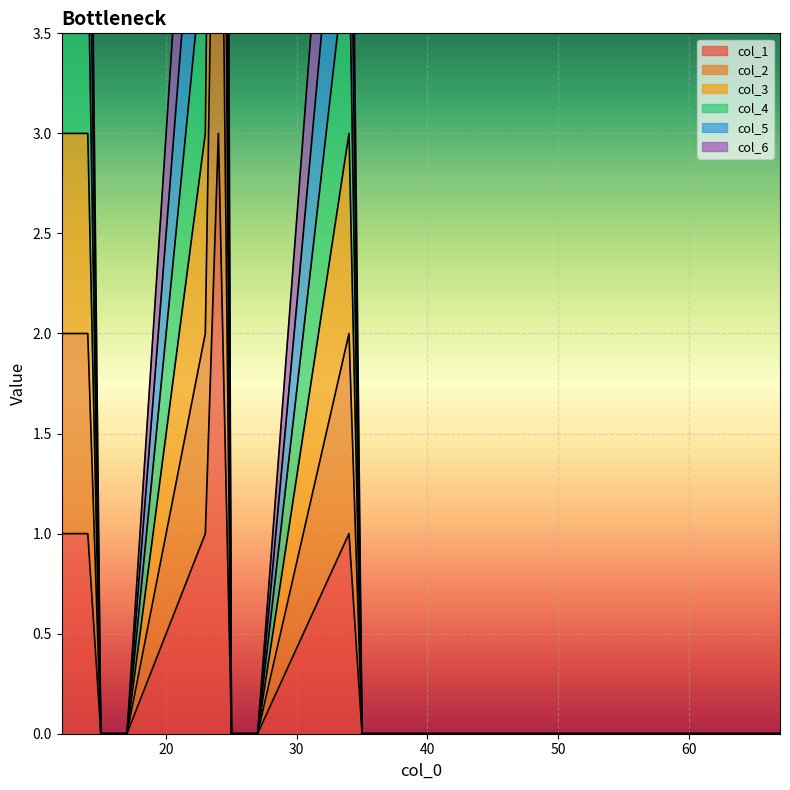

Which has a higher value, 23 or 47?

23